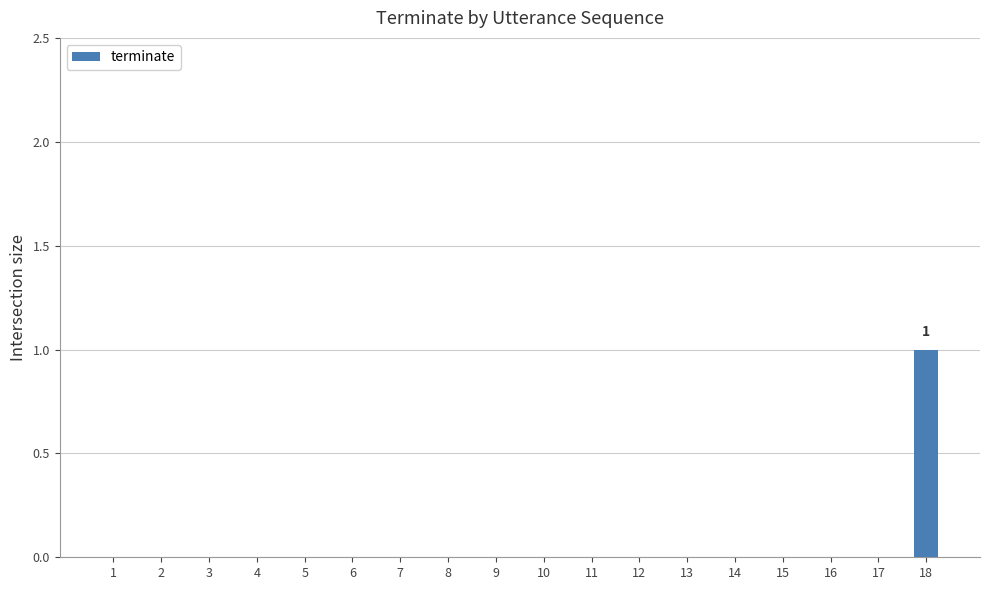

The value at 5 is 1. True or false?

False